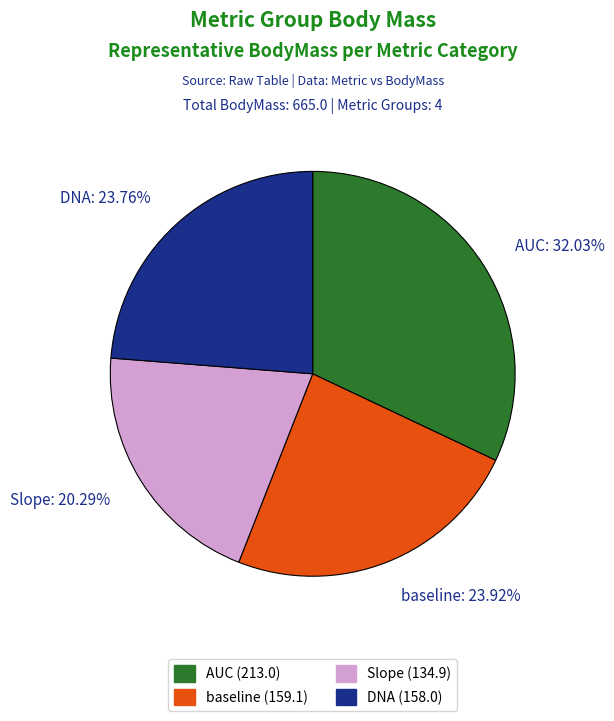

What is the total percentage of DNA and AUC?

55.8%